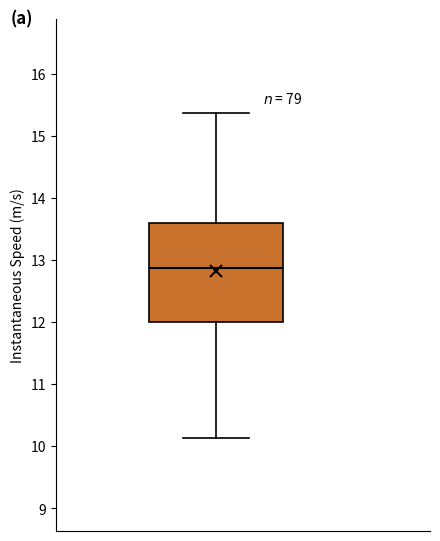

Read this box plot against the y-axis: the position of the median line, the range covered by the box, and the ends of both whiskers. The values are not printed on the chart, so give them approximately, as read against the axis.

median 12.9, box 12.0 to 13.6, whiskers 10.1 to 15.4